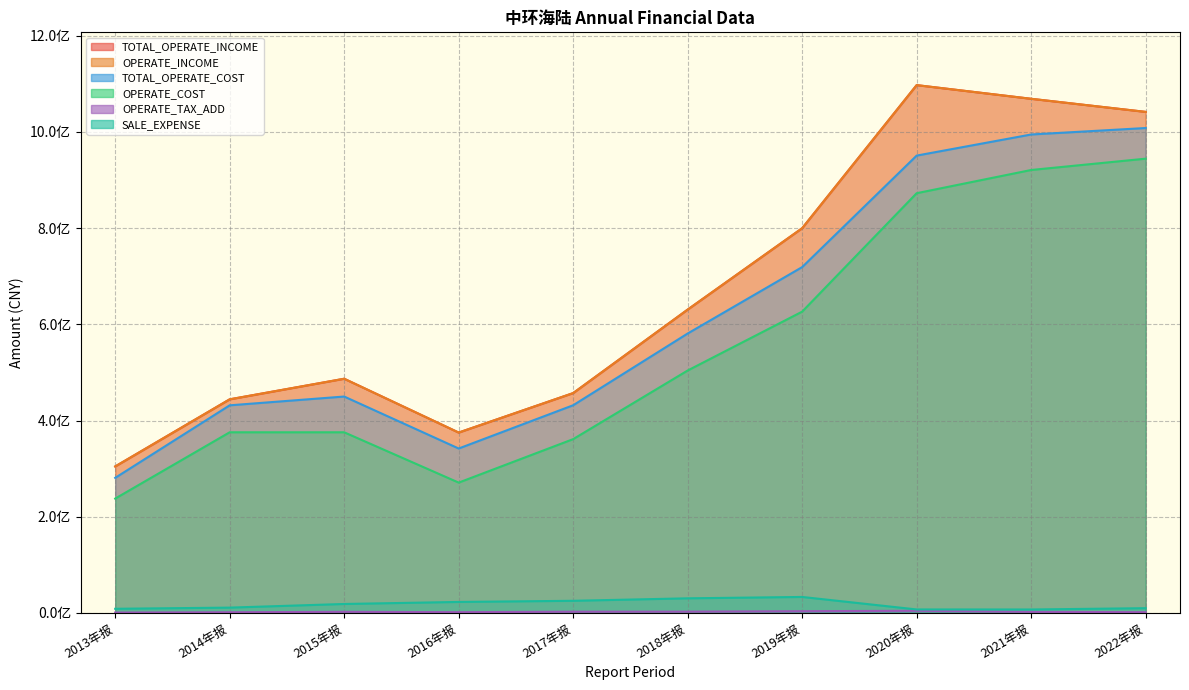

What is the highest value of the OPERATE_INCOME series?

1097353755.1